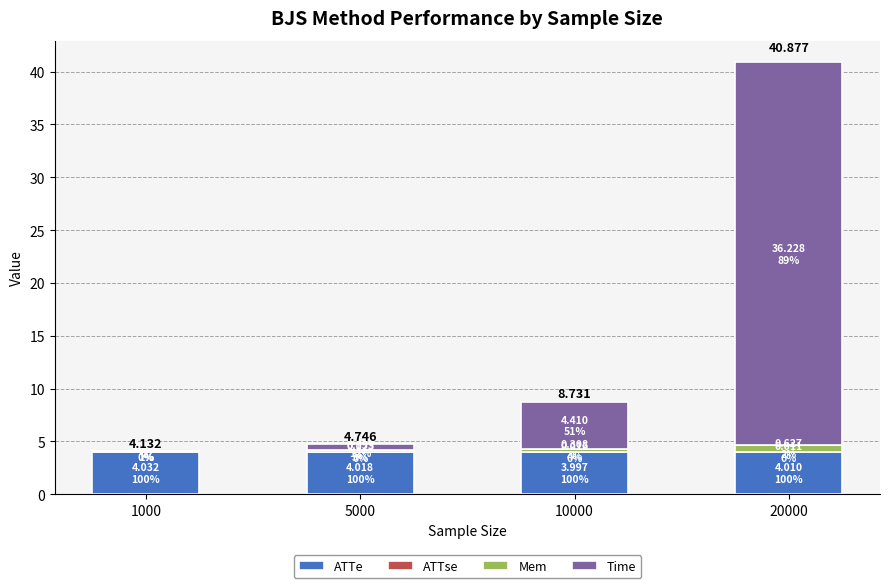

How many series are shown in this chart?

4